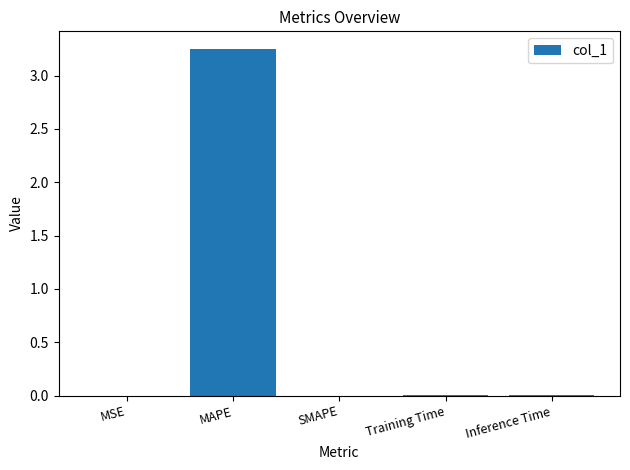

Is it true that the value at SMAPE is 0.0?

True